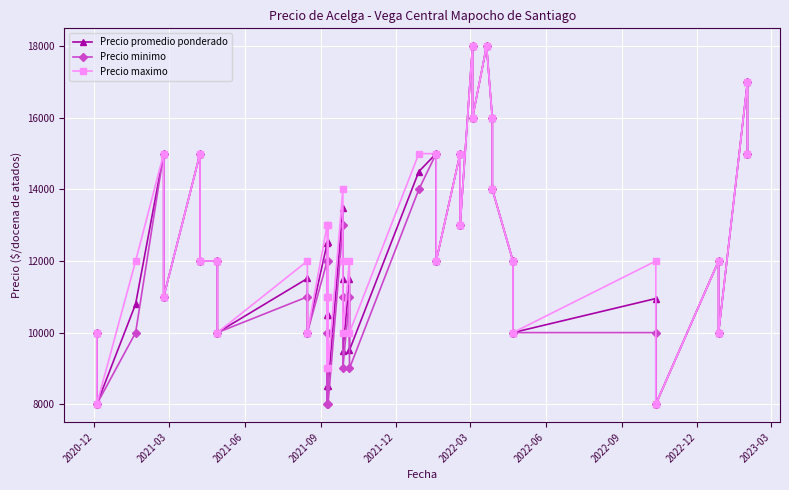

Is it true that Precio promedio ponderado equals 7927 at 2022-09?

False